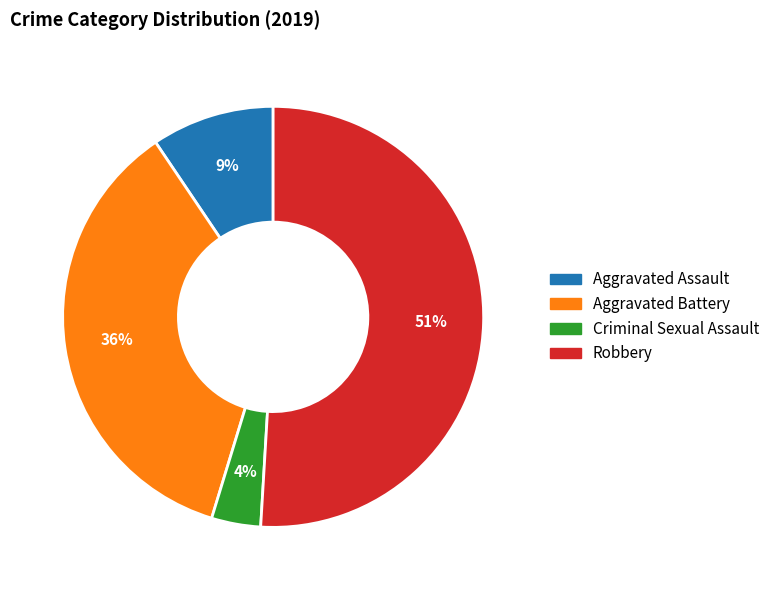

Count the number of slices in the pie.

4